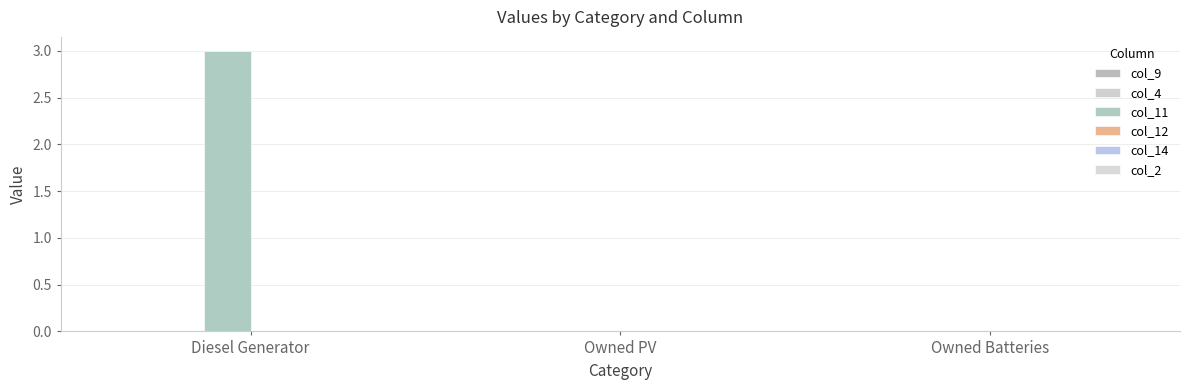

Reading right to left, what are all the values shown in this chart?

col_9: Owned Batteries=0	Owned PV=0	Diesel Generator=0
col_4: Owned Batteries=0	Owned PV=0	Diesel Generator=0
col_11: Owned Batteries=0	Owned PV=0	Diesel Generator=3
col_12: Owned Batteries=0	Owned PV=0	Diesel Generator=0
col_14: Owned Batteries=0	Owned PV=0	Diesel Generator=0
col_2: Owned Batteries=0	Owned PV=0	Diesel Generator=0